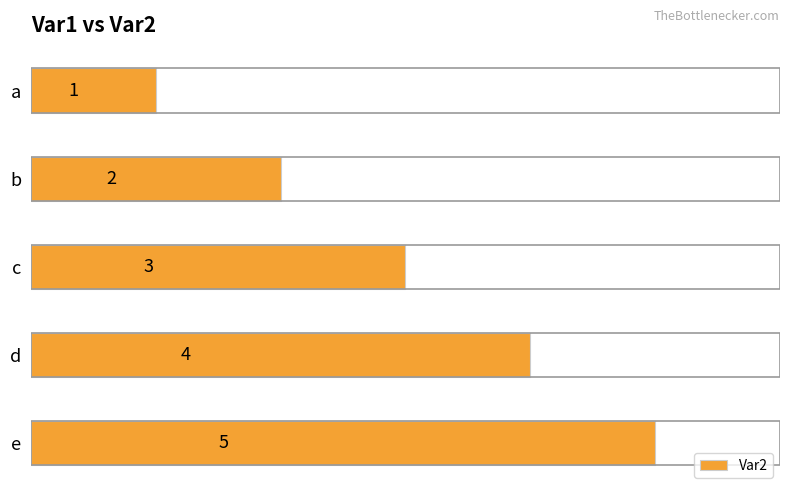

How many data points are less than 3?

2